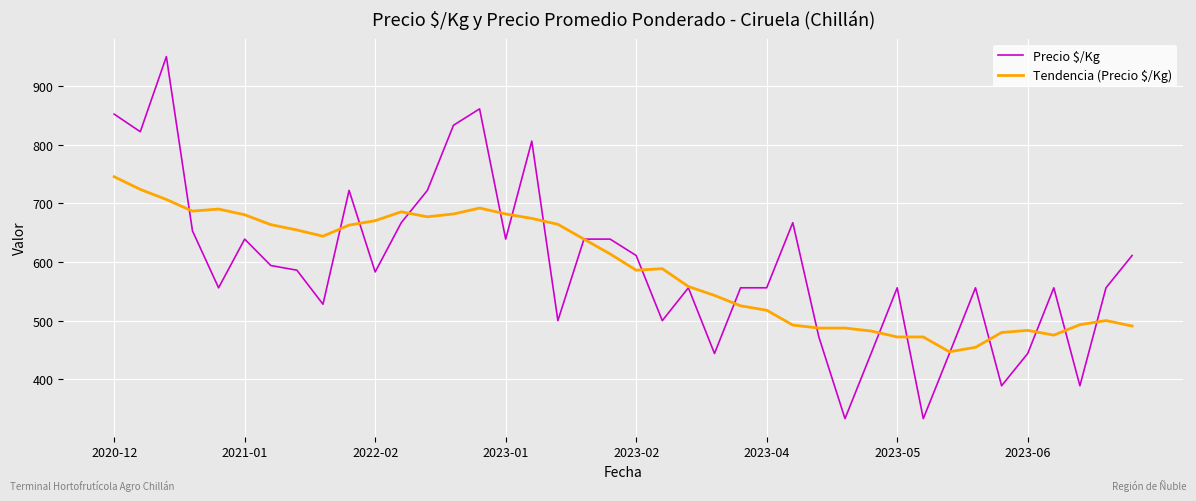

What is the maximum value shown in the chart?

950.0